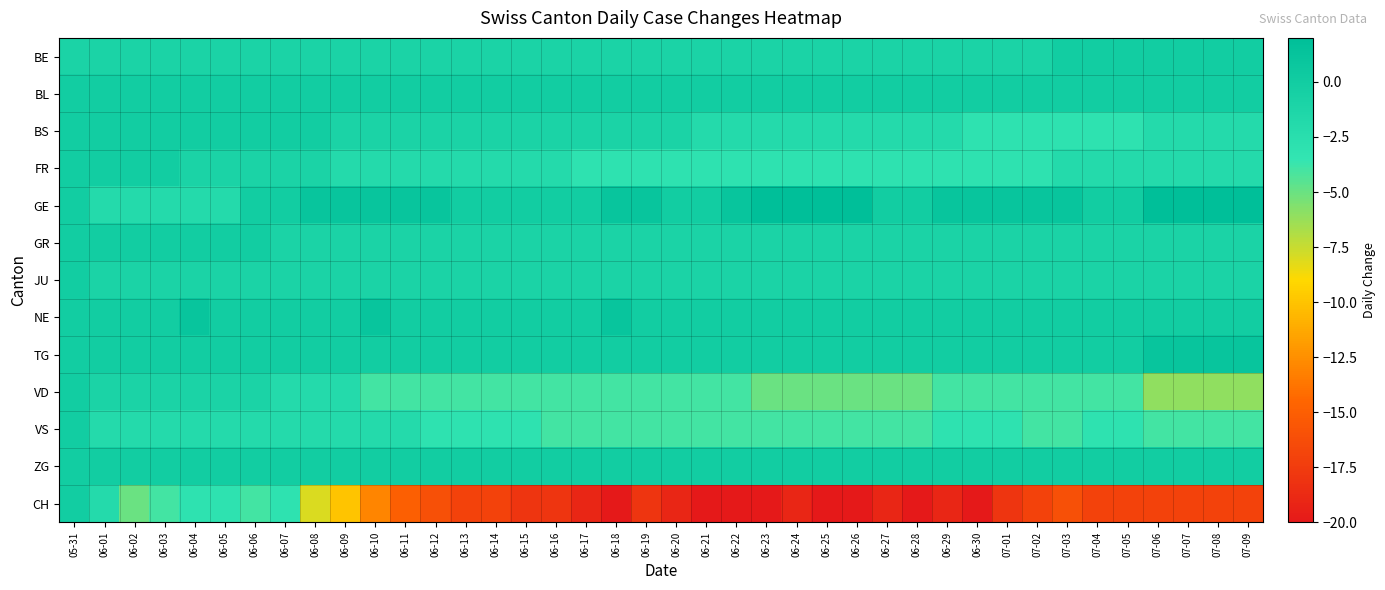

Reading left to right, extract all data points from this chart.

BE: 05-31=-1	06-01=-1	06-02=-1	06-03=-1	06-04=-1	06-05=-1	06-06=-1	06-07=-1	06-08=-1	06-09=-1	06-10=-1	06-11=-1	06-12=-1	06-13=-1	06-14=-1	06-15=-1	06-16=-1	06-17=-1	06-18=-1	06-19=-1	06-20=-1	06-21=-1	06-22=-1	06-23=-1	06-24=-1	06-25=-1	06-26=-1	06-27=-1	06-28=-1	06-29=-1	06-30=-1	07-01=-1	07-02=-1	07-03=0	07-04=0	07-05=0	07-06=0	07-07=0	07-08=0	07-09=0
BL: 05-31=0	06-01=0	06-02=0	06-03=0	06-04=0	06-05=0	06-06=0	06-07=0	06-08=0	06-09=0	06-10=0	06-11=0	06-12=0	06-13=0	06-14=0	06-15=0	06-16=0	06-17=0	06-18=0	06-19=0	06-20=0	06-21=0	06-22=0	06-23=0	06-24=0	06-25=0	06-26=0	06-27=0	06-28=0	06-29=0	06-30=0	07-01=0	07-02=0	07-03=0	07-04=0	07-05=0	07-06=0	07-07=0	07-08=0	07-09=0
BS: 05-31=0	06-01=0	06-02=0	06-03=0	06-04=0	06-05=0	06-06=0	06-07=0	06-08=0	06-09=-1	06-10=-1	06-11=-1	06-12=-1	06-13=-1	06-14=-1	06-15=-1	06-16=-1	06-17=-1	06-18=-1	06-19=-1	06-20=-1	06-21=-2	06-22=-2	06-23=-2	06-24=-2	06-25=-2	06-26=-2	06-27=-2	06-28=-2	06-29=-2	06-30=-3	07-01=-3	07-02=-3	07-03=-3	07-04=-3	07-05=-3	07-06=-2	07-07=-2	07-08=-2	07-09=-2
FR: 05-31=0	06-01=0	06-02=0	06-03=0	06-04=-1	06-05=-1	06-06=-1	06-07=-1	06-08=-1	06-09=-2	06-10=-2	06-11=-2	06-12=-2	06-13=-2	06-14=-2	06-15=-2	06-16=-2	06-17=-3	06-18=-3	06-19=-3	06-20=-3	06-21=-3	06-22=-3	06-23=-3	06-24=-3	06-25=-3	06-26=-3	06-27=-3	06-28=-3	06-29=-3	06-30=-3	07-01=-3	07-02=-3	07-03=-2	07-04=-2	07-05=-2	07-06=-2	07-07=-2	07-08=-2	07-09=-2
GE: 05-31=0	06-01=-2	06-02=-2	06-03=-2	06-04=-2	06-05=-2	06-06=0	06-07=0	06-08=1	06-09=1	06-10=1	06-11=1	06-12=1	06-13=0	06-14=0	06-15=0	06-16=0	06-17=0	06-18=1	06-19=1	06-20=0	06-21=0	06-22=1	06-23=2	06-24=2	06-25=2	06-26=2	06-27=0	06-28=0	06-29=1	06-30=1	07-01=1	07-02=1	07-03=1	07-04=0	07-05=0	07-06=2	07-07=2	07-08=2	07-09=2
GR: 05-31=0	06-01=0	06-02=0	06-03=0	06-04=0	06-05=0	06-06=0	06-07=-1	06-08=-1	06-09=-1	06-10=-1	06-11=-1	06-12=-1	06-13=-1	06-14=-1	06-15=-1	06-16=-1	06-17=-1	06-18=-1	06-19=-1	06-20=-1	06-21=-1	06-22=-1	06-23=-1	06-24=-1	06-25=-1	06-26=-1	06-27=-1	06-28=-1	06-29=-1	06-30=-1	07-01=-1	07-02=-1	07-03=-1	07-04=-1	07-05=-1	07-06=-1	07-07=-1	07-08=-1	07-09=-1
JU: 05-31=0	06-01=-1	06-02=-1	06-03=-1	06-04=-1	06-05=-1	06-06=-1	06-07=-1	06-08=-1	06-09=-1	06-10=-1	06-11=-1	06-12=-1	06-13=-1	06-14=-1	06-15=-1	06-16=-1	06-17=-1	06-18=-1	06-19=-1	06-20=-1	06-21=-1	06-22=-1	06-23=-1	06-24=-1	06-25=-1	06-26=-1	06-27=-1	06-28=-1	06-29=-1	06-30=-1	07-01=-1	07-02=-1	07-03=-1	07-04=-1	07-05=-1	07-06=-1	07-07=-1	07-08=-1	07-09=-1
NE: 05-31=0	06-01=0	06-02=0	06-03=0	06-04=1	06-05=0	06-06=0	06-07=0	06-08=0	06-09=0	06-10=1	06-11=0	06-12=0	06-13=0	06-14=0	06-15=0	06-16=0	06-17=0	06-18=1	06-19=0	06-20=0	06-21=0	06-22=0	06-23=0	06-24=0	06-25=0	06-26=0	06-27=0	06-28=0	06-29=0	06-30=0	07-01=0	07-02=0	07-03=0	07-04=0	07-05=0	07-06=0	07-07=0	07-08=0	07-09=0
TG: 05-31=0	06-01=0	06-02=0	06-03=0	06-04=0	06-05=0	06-06=0	06-07=0	06-08=0	06-09=0	06-10=0	06-11=0	06-12=0	06-13=0	06-14=0	06-15=0	06-16=0	06-17=0	06-18=0	06-19=0	06-20=0	06-21=0	06-22=0	06-23=0	06-24=0	06-25=0	06-26=0	06-27=0	06-28=0	06-29=0	06-30=0	07-01=0	07-02=0	07-03=0	07-04=0	07-05=0	07-06=1	07-07=1	07-08=1	07-09=1
VD: 05-31=0	06-01=-1	06-02=-1	06-03=-1	06-04=-1	06-05=-1	06-06=-1	06-07=-2	06-08=-2	06-09=-2	06-10=-4	06-11=-4	06-12=-4	06-13=-4	06-14=-4	06-15=-4	06-16=-4	06-17=-4	06-18=-4	06-19=-4	06-20=-4	06-21=-4	06-22=-4	06-23=-5	06-24=-5	06-25=-5	06-26=-5	06-27=-5	06-28=-5	06-29=-4	06-30=-4	07-01=-4	07-02=-4	07-03=-4	07-04=-4	07-05=-4	07-06=-6	07-07=-6	07-08=-6	07-09=-6
VS: 05-31=0	06-01=-2	06-02=-2	06-03=-2	06-04=-2	06-05=-2	06-06=-2	06-07=-2	06-08=-2	06-09=-2	06-10=-2	06-11=-2	06-12=-3	06-13=-3	06-14=-3	06-15=-3	06-16=-4	06-17=-4	06-18=-4	06-19=-4	06-20=-4	06-21=-4	06-22=-4	06-23=-4	06-24=-4	06-25=-4	06-26=-4	06-27=-4	06-28=-4	06-29=-3	06-30=-3	07-01=-3	07-02=-4	07-03=-4	07-04=-3	07-05=-3	07-06=-4	07-07=-4	07-08=-4	07-09=-4
ZG: 05-31=0	06-01=0	06-02=0	06-03=0	06-04=0	06-05=0	06-06=0	06-07=0	06-08=0	06-09=0	06-10=0	06-11=0	06-12=0	06-13=0	06-14=0	06-15=0	06-16=0	06-17=0	06-18=0	06-19=0	06-20=0	06-21=0	06-22=0	06-23=0	06-24=0	06-25=0	06-26=0	06-27=0	06-28=0	06-29=0	06-30=0	07-01=0	07-02=0	07-03=0	07-04=0	07-05=0	07-06=0	07-07=0	07-08=0	07-09=0
CH: 05-31=0	06-01=-2	06-02=-5	06-03=-4	06-04=-3	06-05=-3	06-06=-4	06-07=-3	06-08=-8	06-09=-10	06-10=-13	06-11=-15	06-12=-16	06-13=-17	06-14=-17	06-15=-18	06-16=-18	06-17=-19	06-18=-20	06-19=-18	06-20=-19	06-21=-20	06-22=-20	06-23=-20	06-24=-19	06-25=-20	06-26=-20	06-27=-19	06-28=-20	06-29=-19	06-30=-20	07-01=-18	07-02=-17	07-03=-16	07-04=-17	07-05=-17	07-06=-17	07-07=-17	07-08=-17	07-09=-17